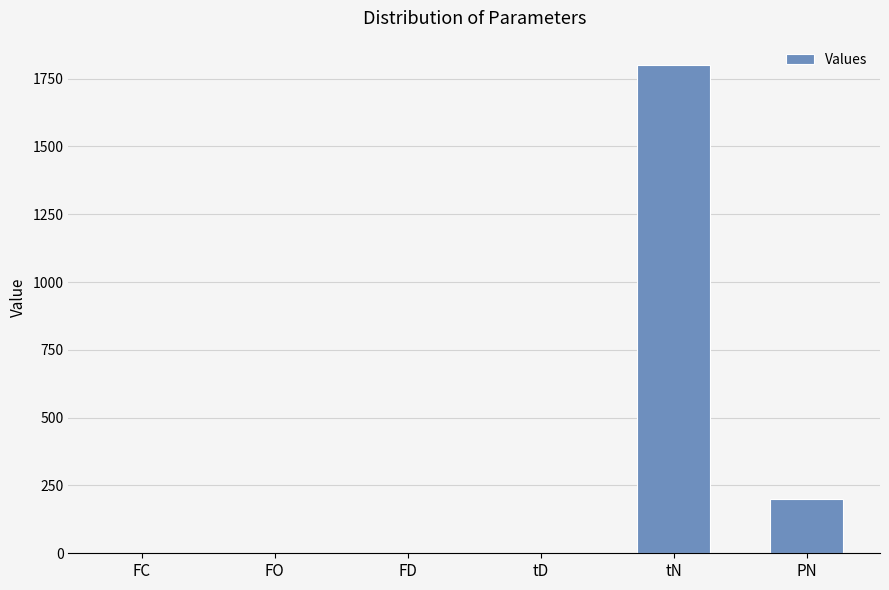

True or false: the data shows 200 at PN.

True